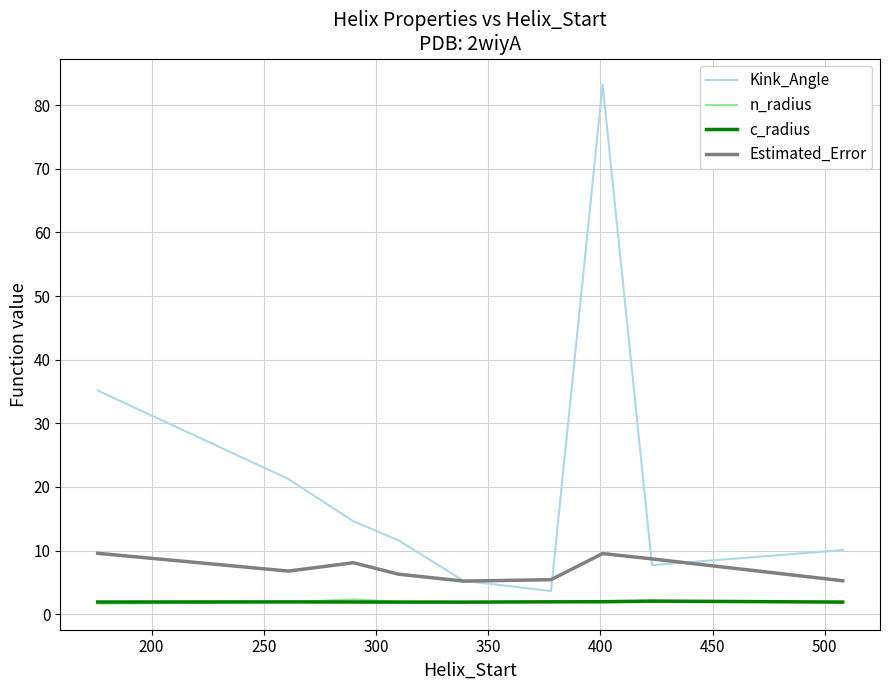

What is the greatest value displayed?

83.3